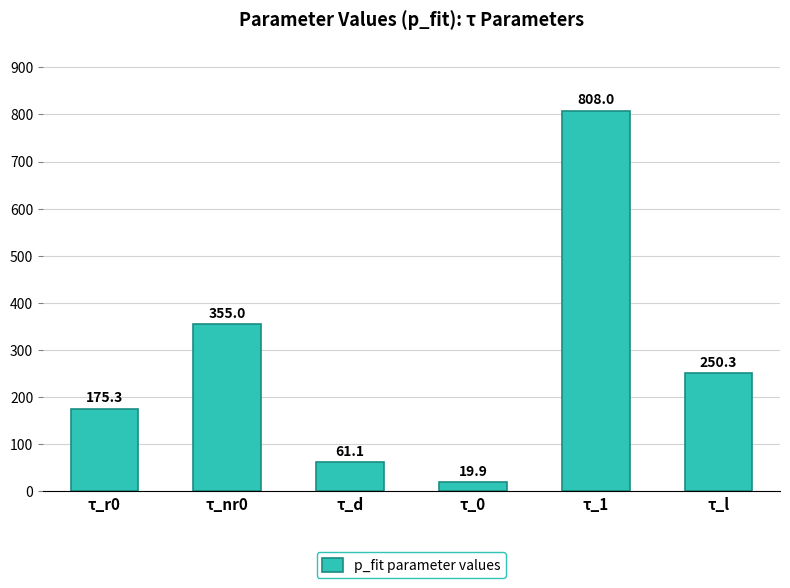

Read the value at τ_0.

19.9